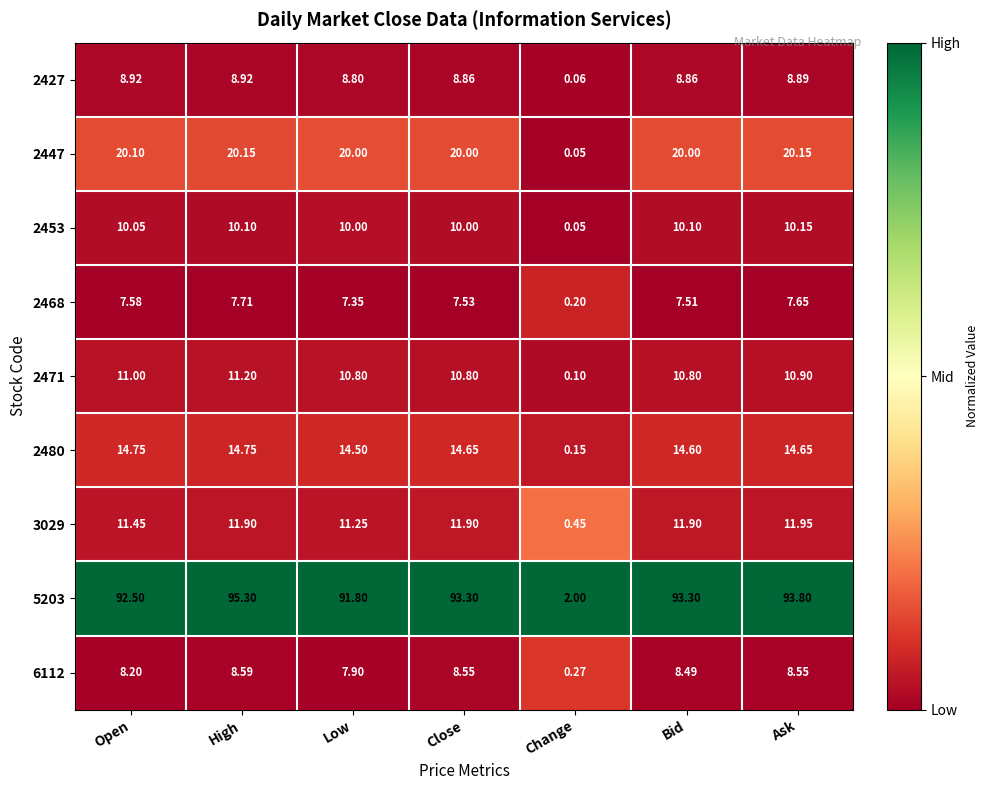

Which label corresponds to the smallest value in the chart?

Change